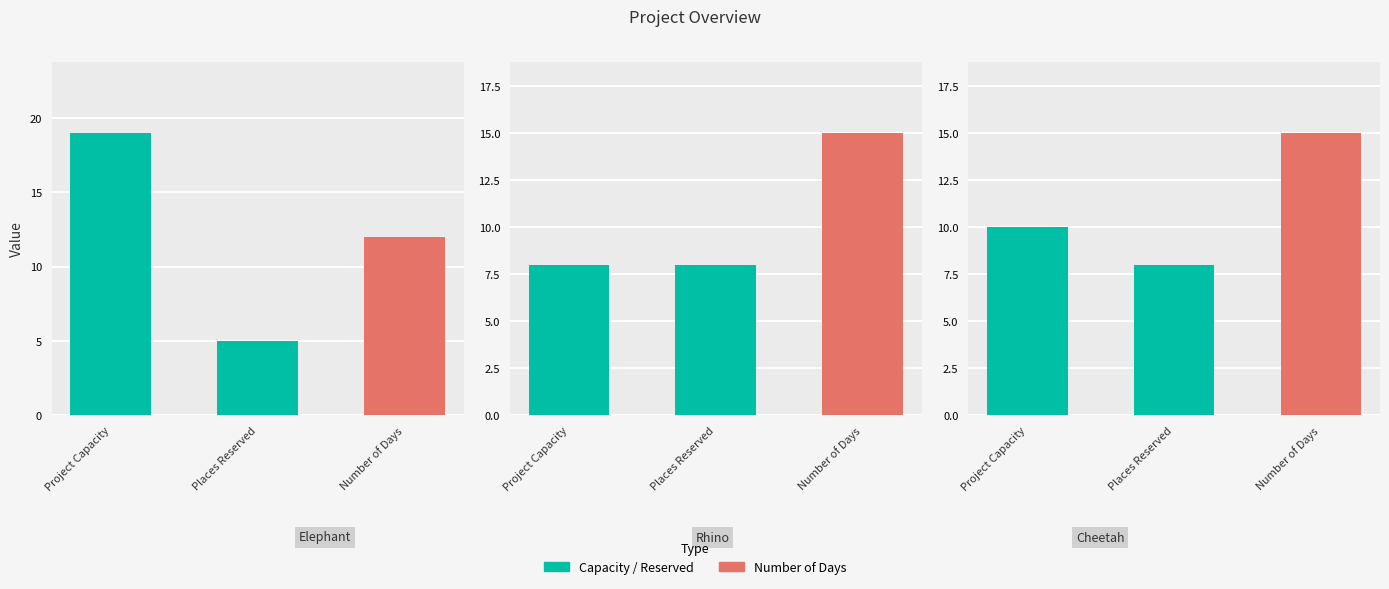

At how many categories does at least one series exceed 14?

3